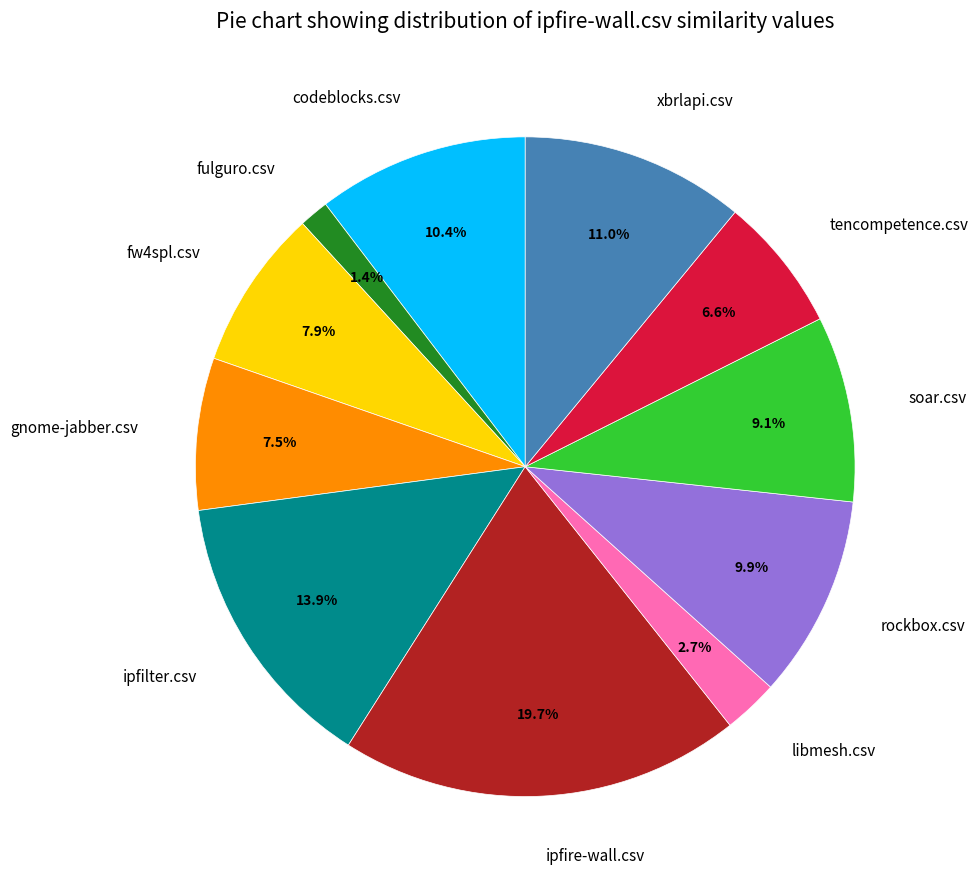

How much of the chart is everything except codeblocks.csv?

89.6%